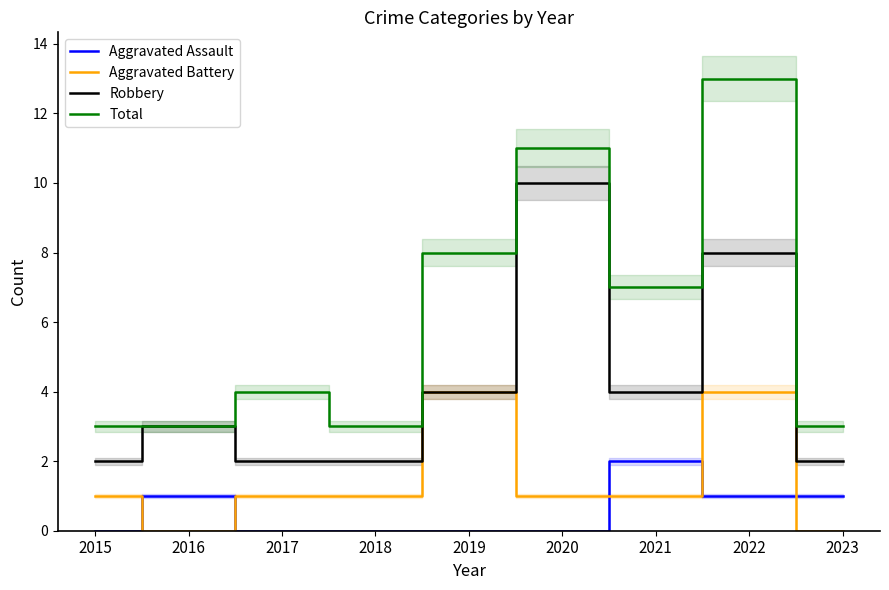

What is the spread (max minus min) of values at 2019?

8